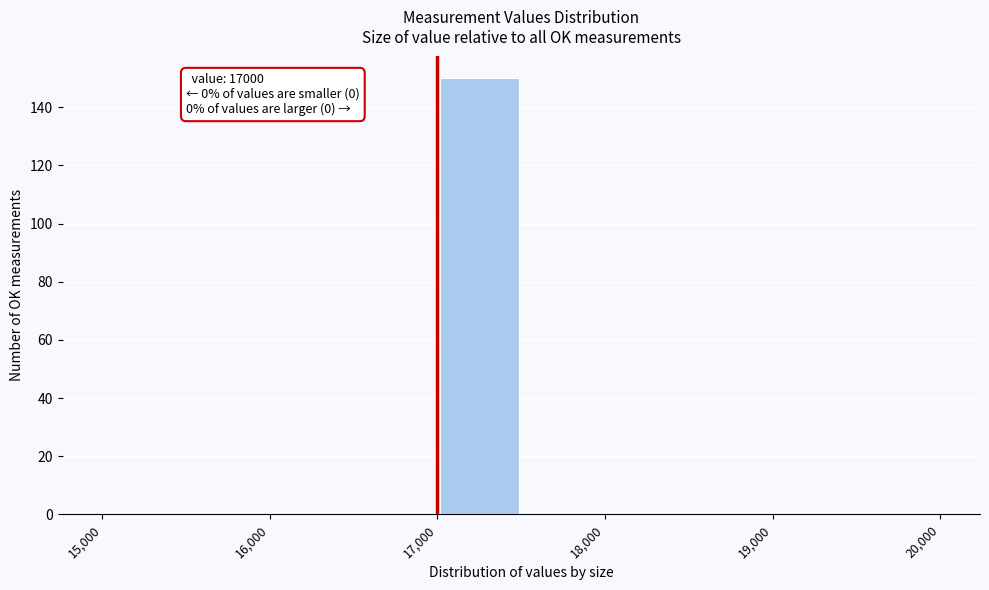

Which range on the x-axis has the tallest bar?

17000 to 17500